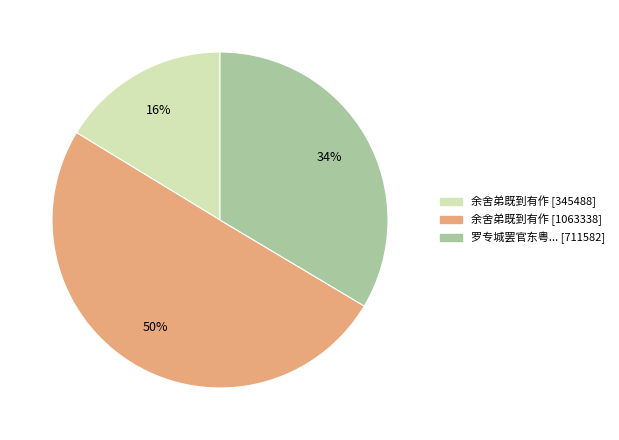

Which slice represents more than half of the pie?

余舍弟既到有作 [1063338]